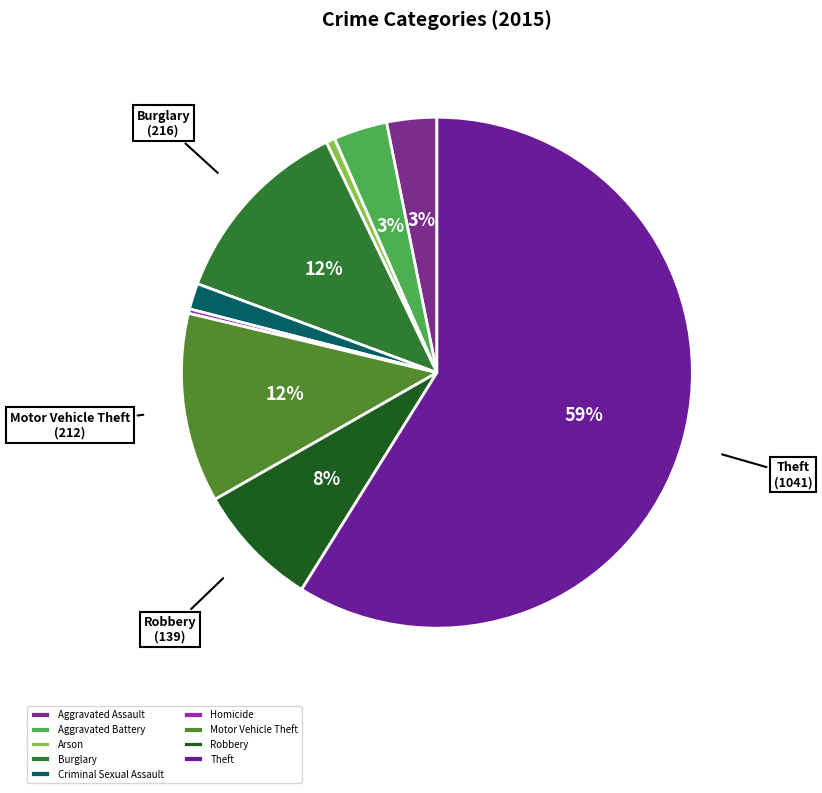

True or false: Criminal Sexual Assault accounts for 2% of the total.

True